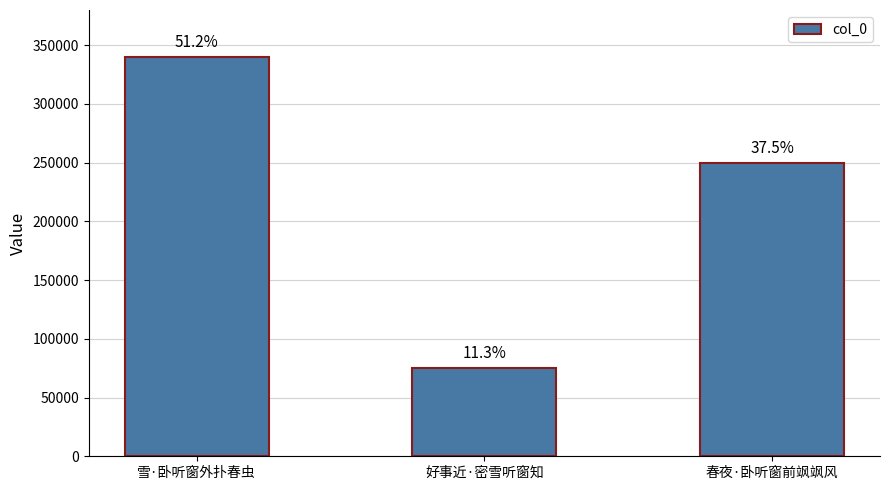

Where is the data nearest to the value 207640?

春夜·卧听窗前飒飒风